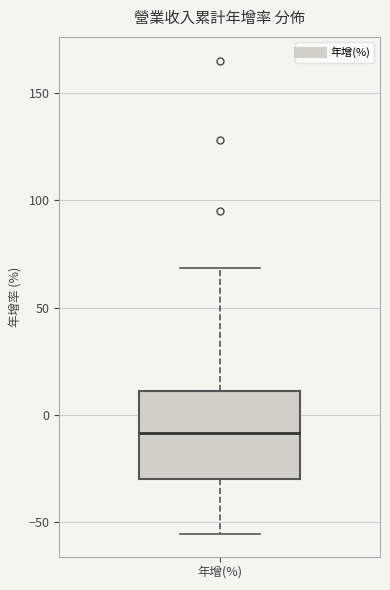

Where is the upper edge of the box for 年增(%) on the y-axis? The values are not printed on the chart, so give them approximately, as read against the axis.

10